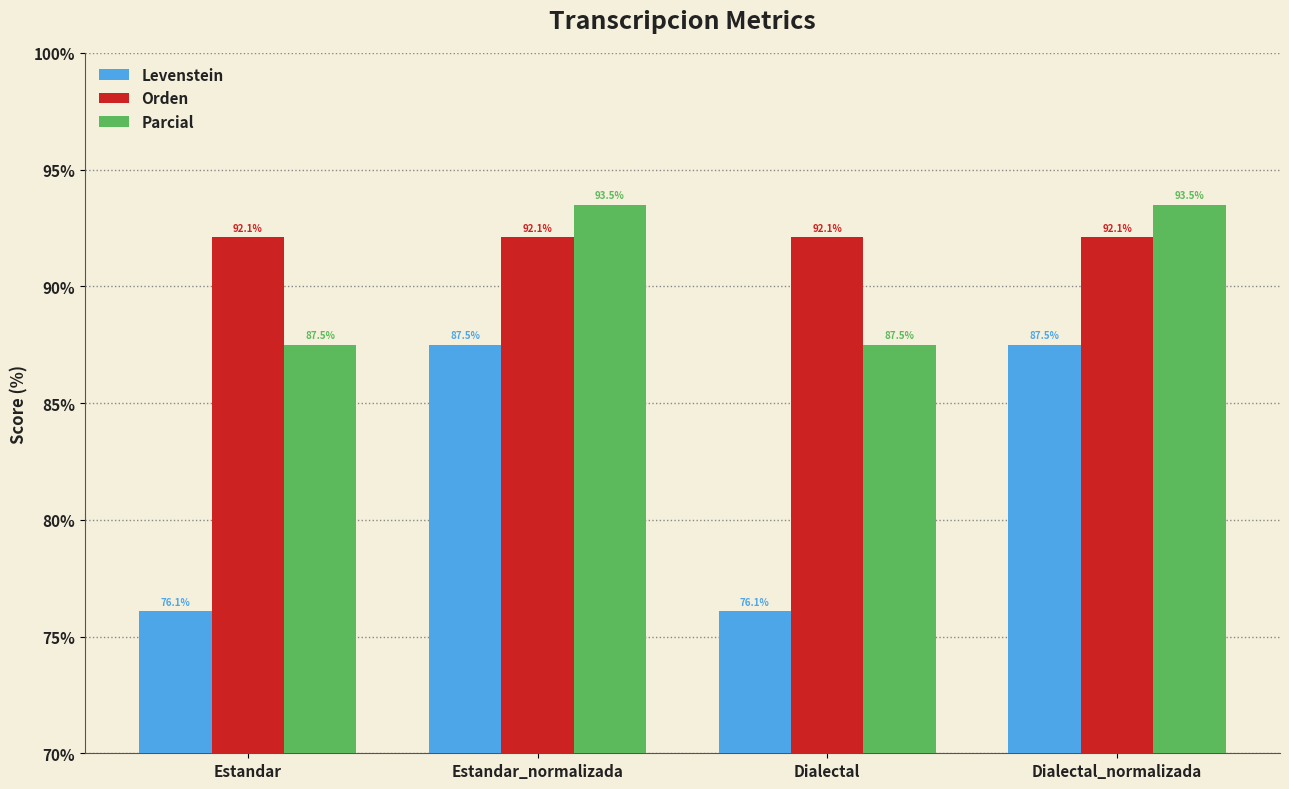

Reading right to left, what are all the values shown in this chart?

Levenstein: Dialectal_normalizada=87.5	Dialectal=76.1	Estandar_normalizada=87.5	Estandar=76.1
Orden: Dialectal_normalizada=92.1	Dialectal=92.1	Estandar_normalizada=92.1	Estandar=92.1
Parcial: Dialectal_normalizada=93.5	Dialectal=87.5	Estandar_normalizada=93.5	Estandar=87.5